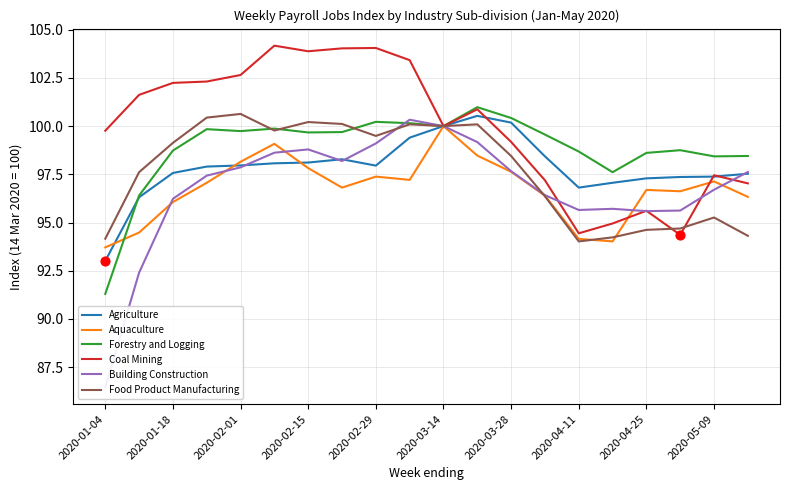

Is the value of Aquaculture at 2020-02-15 greater than the value of Coal Mining at 2020-02-29?

No